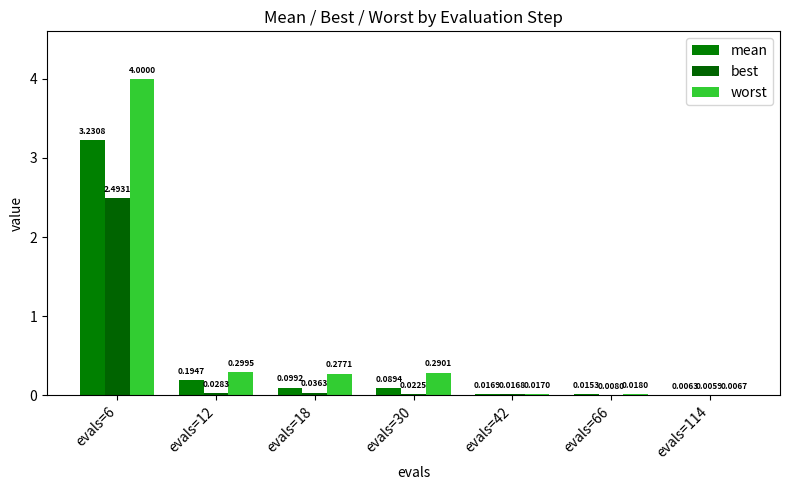

What are all the series names shown in the legend?

mean, best, worst